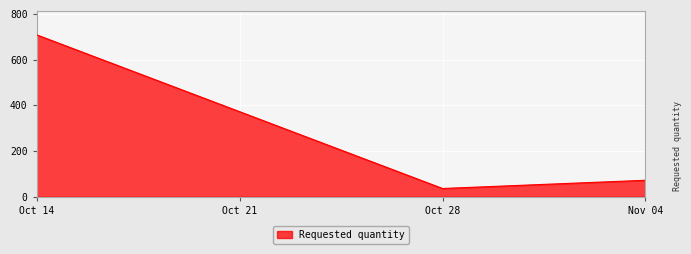

What is the greatest value displayed?

708